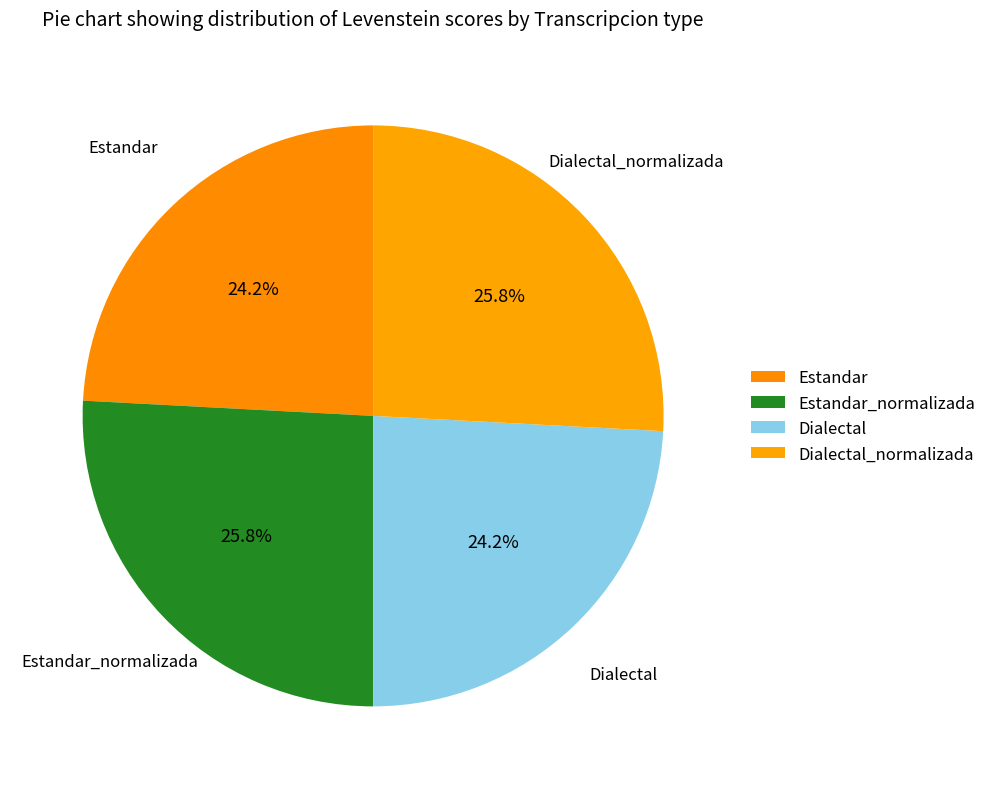

Count the number of slices in the pie.

4